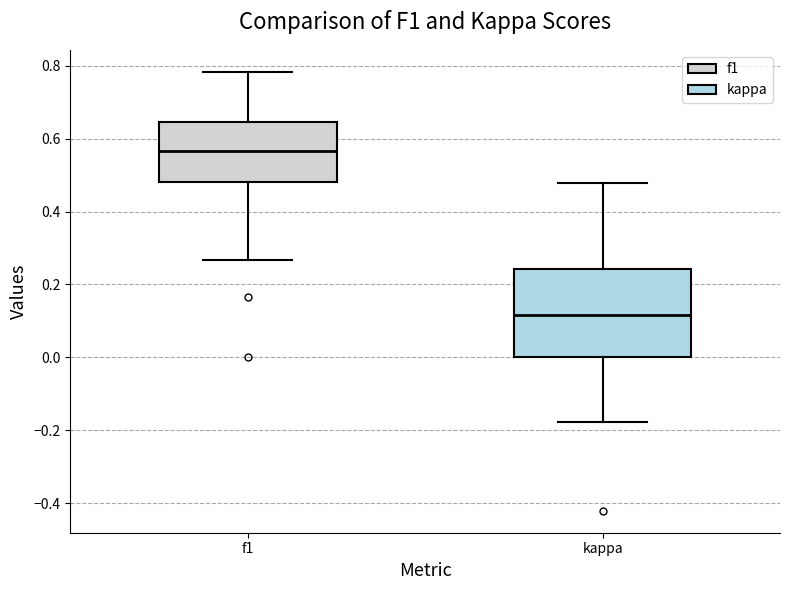

Where does the median line of the box for f1 sit on the y-axis? The values are not printed on the chart, so give them approximately, as read against the axis.

0.56